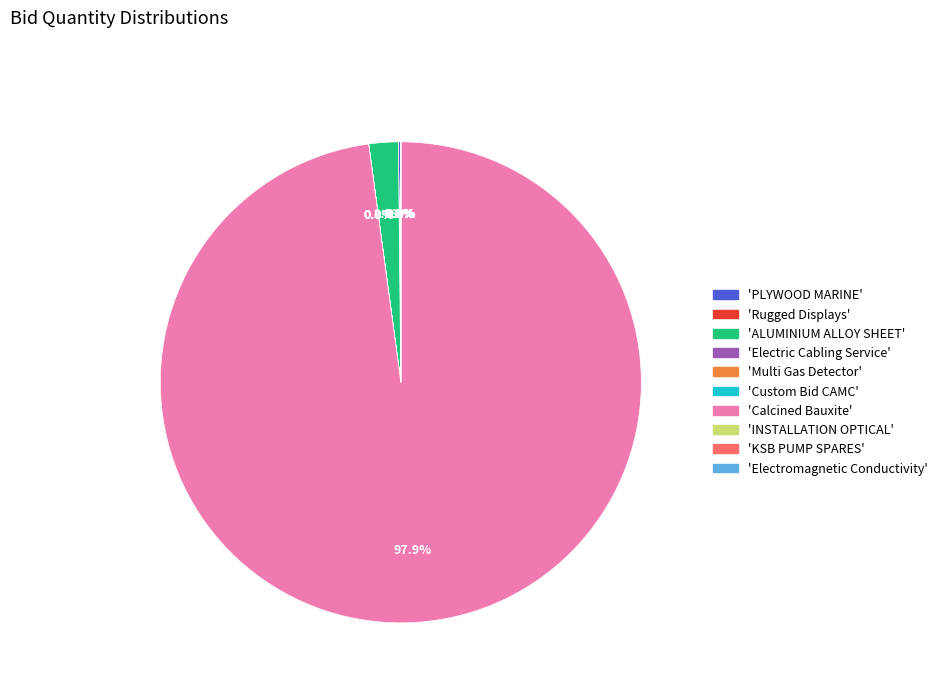

Does any single category account for the majority?

Yes